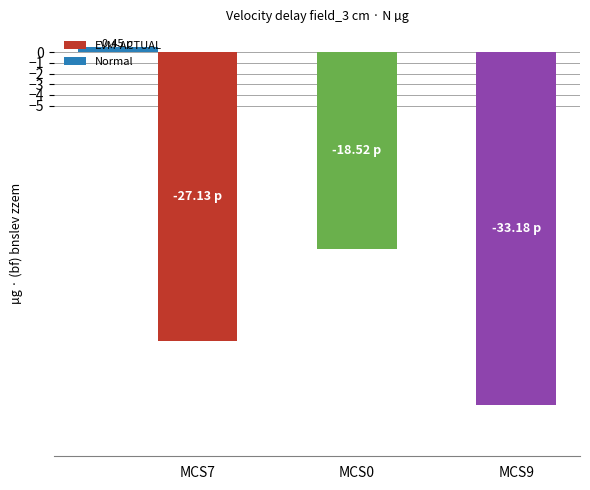

What is the value of the 2nd bar from the left?

-18.5